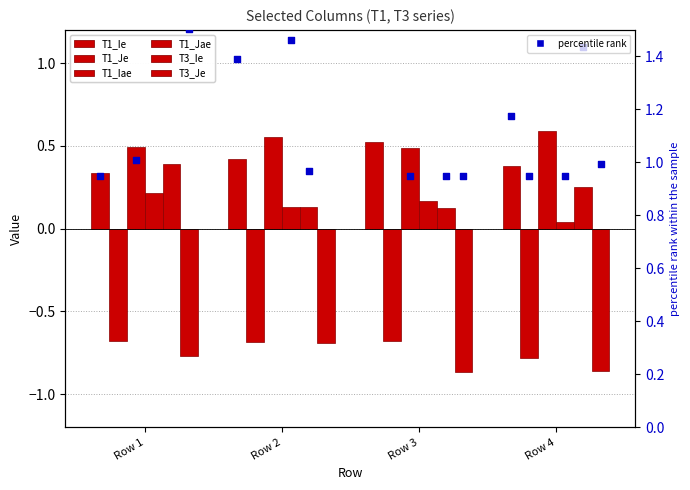

Which series has the widest spread of Y values?

T3_Je